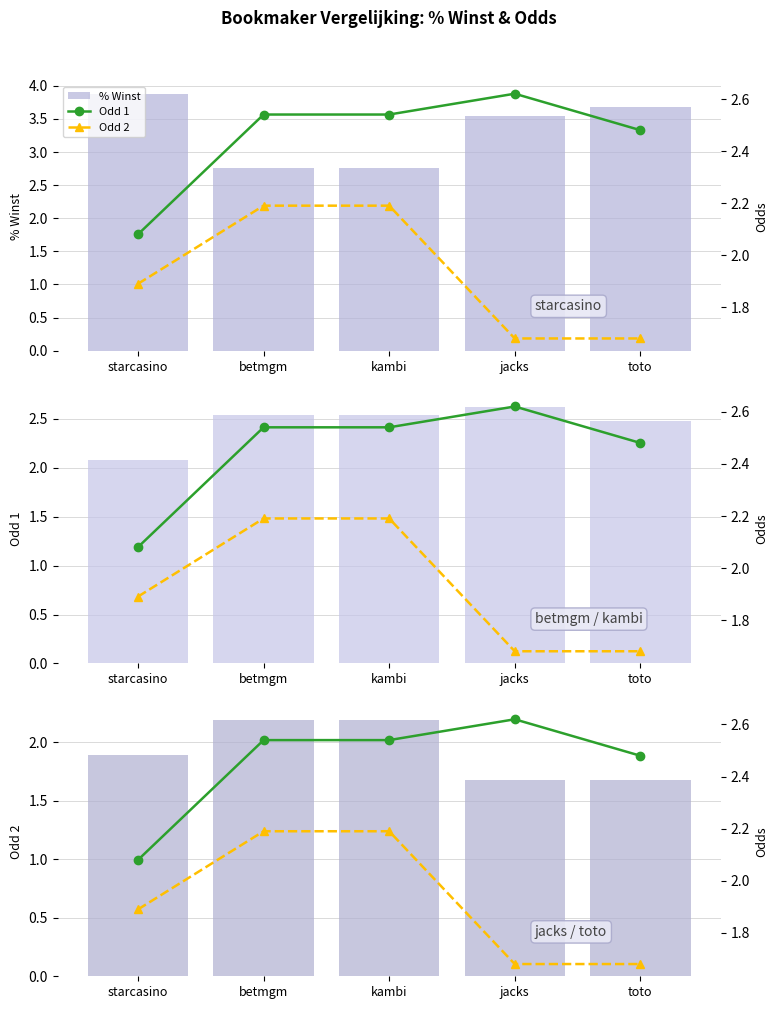

Reading left to right, transcribe all the data shown in this chart.

% Winst: starcasino=3.9	betmgm=2.8	kambi=2.8	jacks=3.5	toto=3.7
Odd 1: starcasino=2.1	betmgm=2.5	kambi=2.5	jacks=2.6	toto=2.5
Odd 2: starcasino=1.9	betmgm=2.2	kambi=2.2	jacks=1.7	toto=1.7